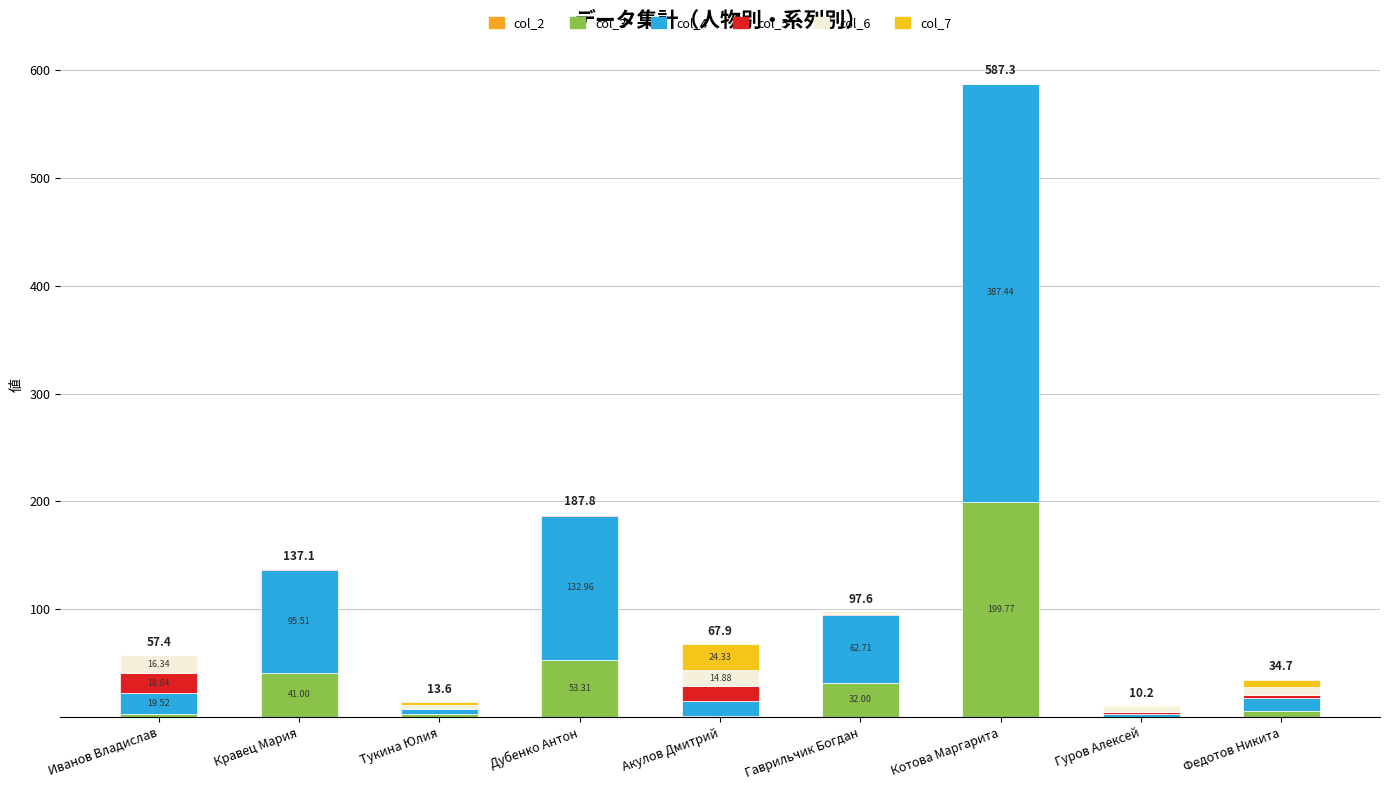

Rank the series at Кравец Мария from lowest to highest value.

col_7, col_6, col_2, col_5, col_3, col_4